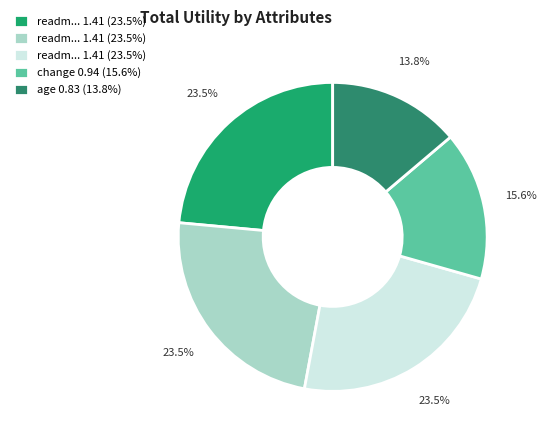

How many slices are in this pie chart?

5